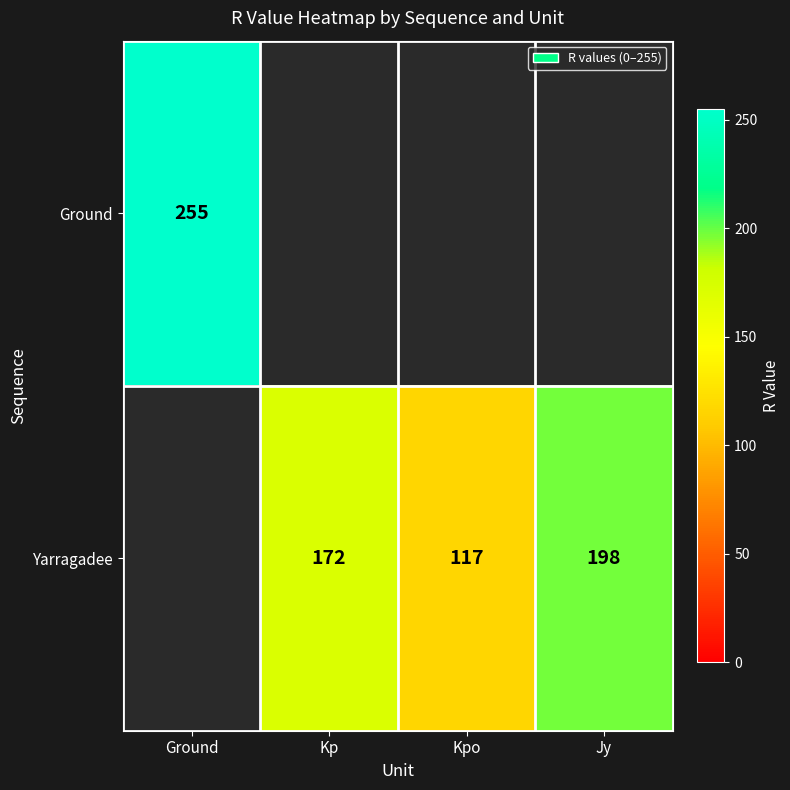

What is the sum of the Yarragadee values at Jy and Kpo?

315